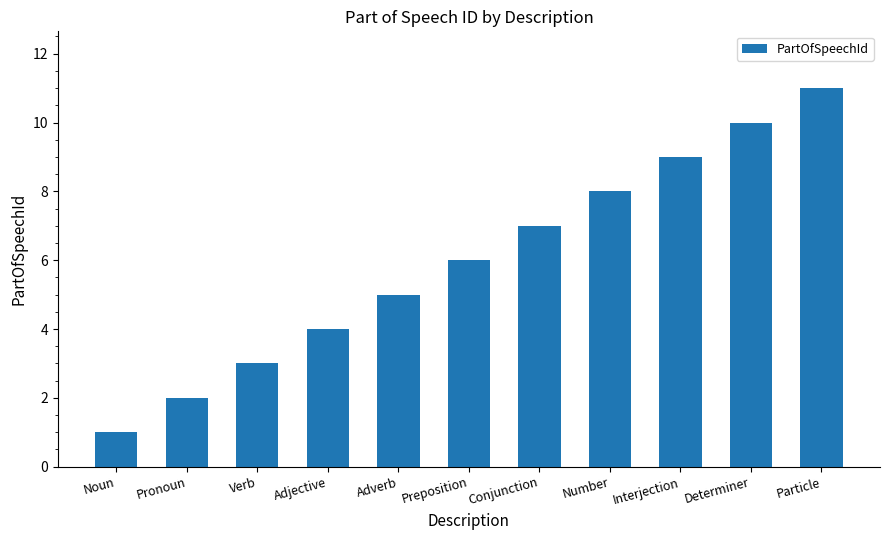

What is the label of the 1st bar from the left?

Noun